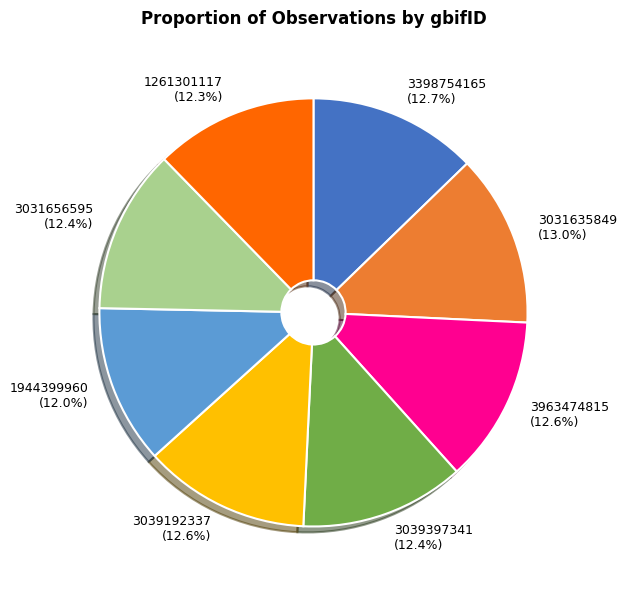

To the nearest percent, what portion does 3031656595 represent?

12%